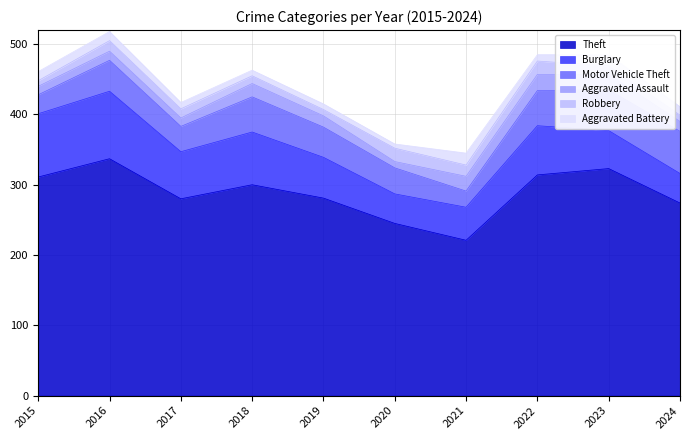

Does the chart display data point markers on the line(s)?

No